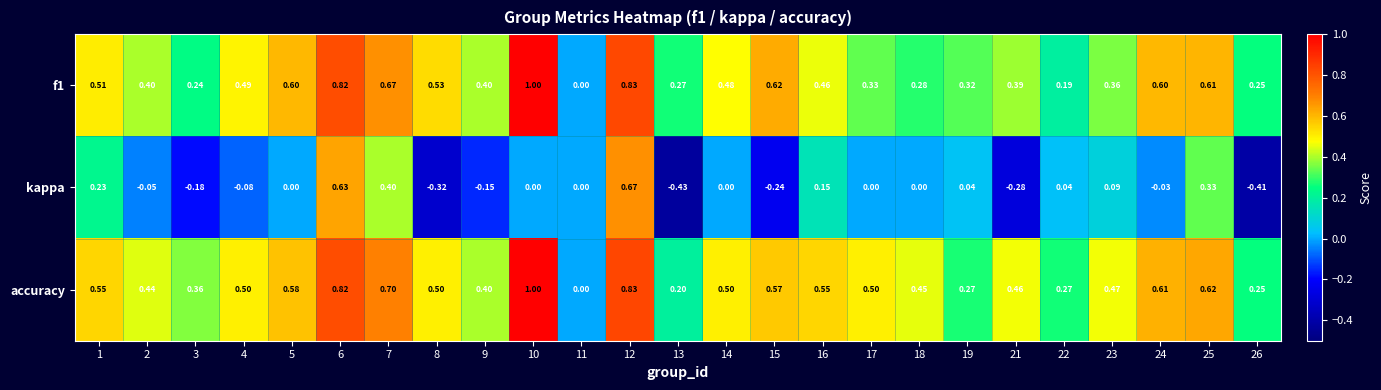

Between 14 and 21, which series saw the biggest shift?

kappa